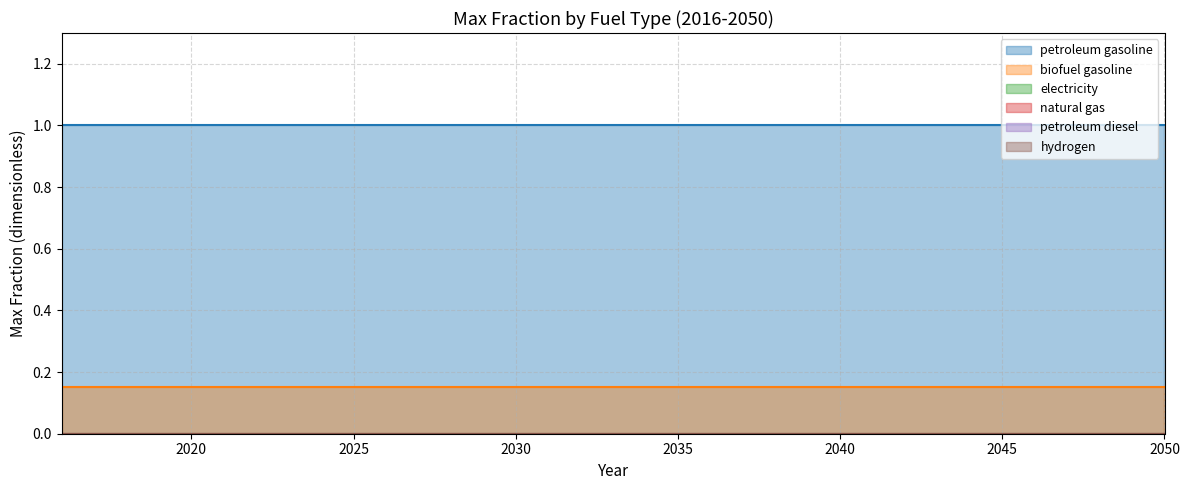

Where is electricity nearest to the value 0?

2016